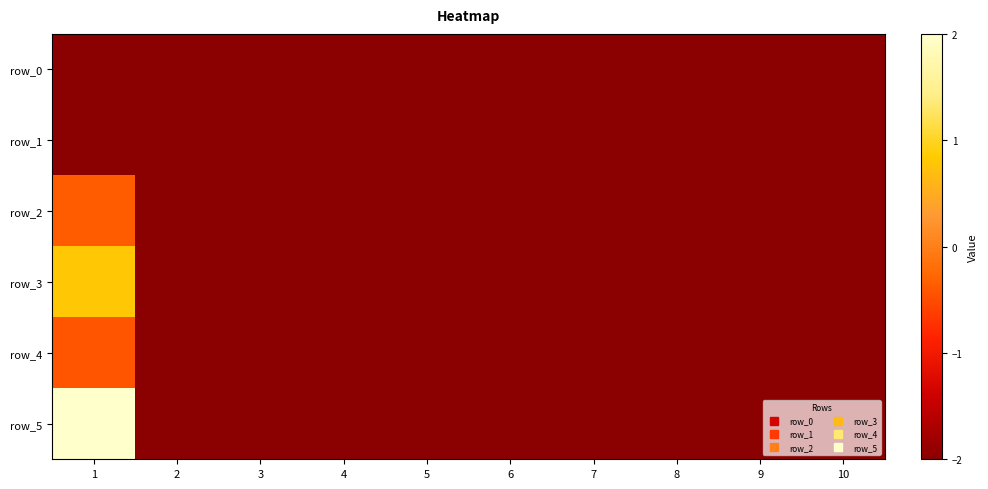

What is the difference between the maximum and second lowest values in the row_4 series?

1.6